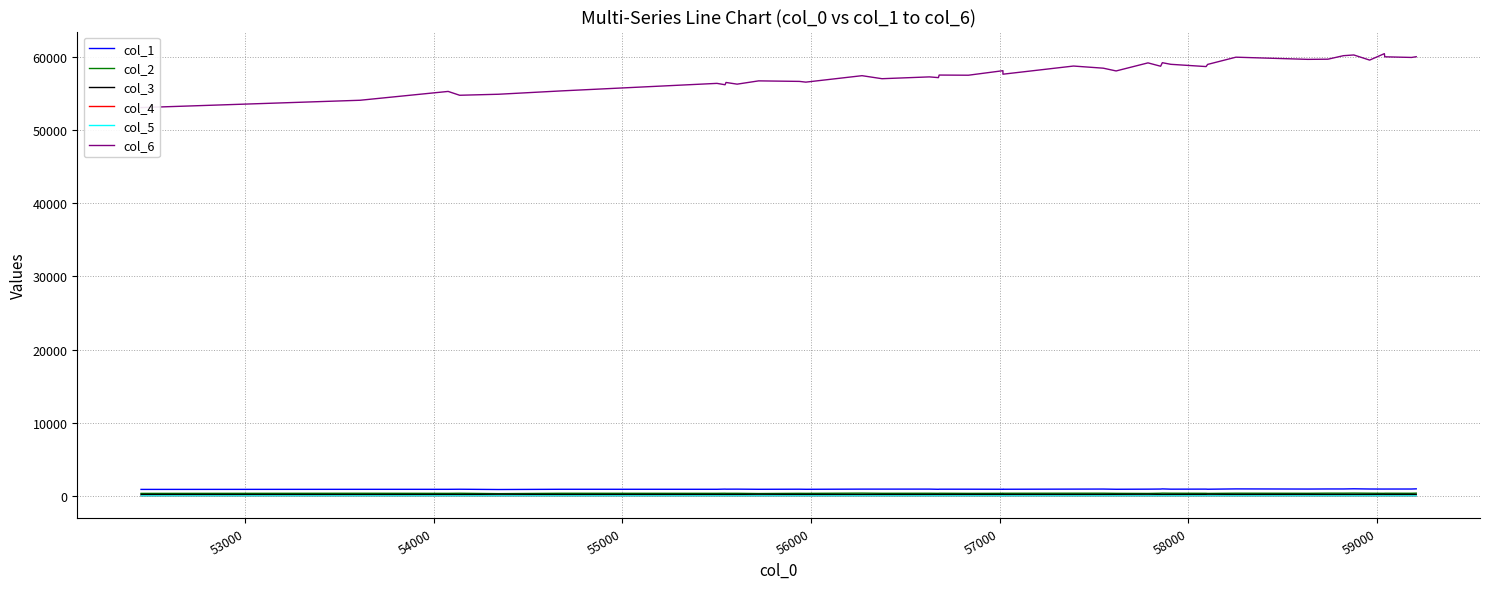

Which series has the largest range (max minus min)?

col_6